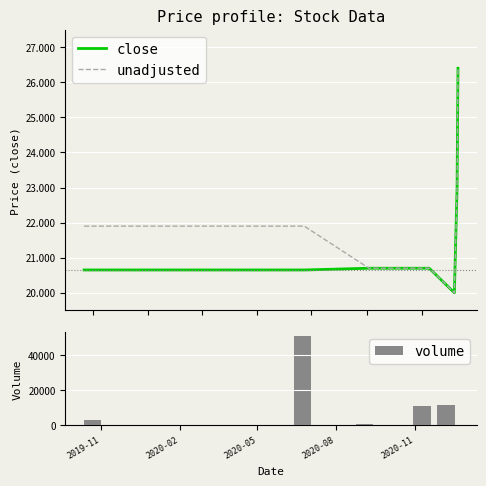

Reading left to right, what are all the values shown in this chart?

close: 20.7	20.7	20.7	20.7	20.0	23.0	26.4
unadjusted: 21.9	21.9	20.7	20.7	20.0	23.0	26.4
volume: 3100.0	50600.0	1000.0	11200.0	11800.0	100.0	100.0